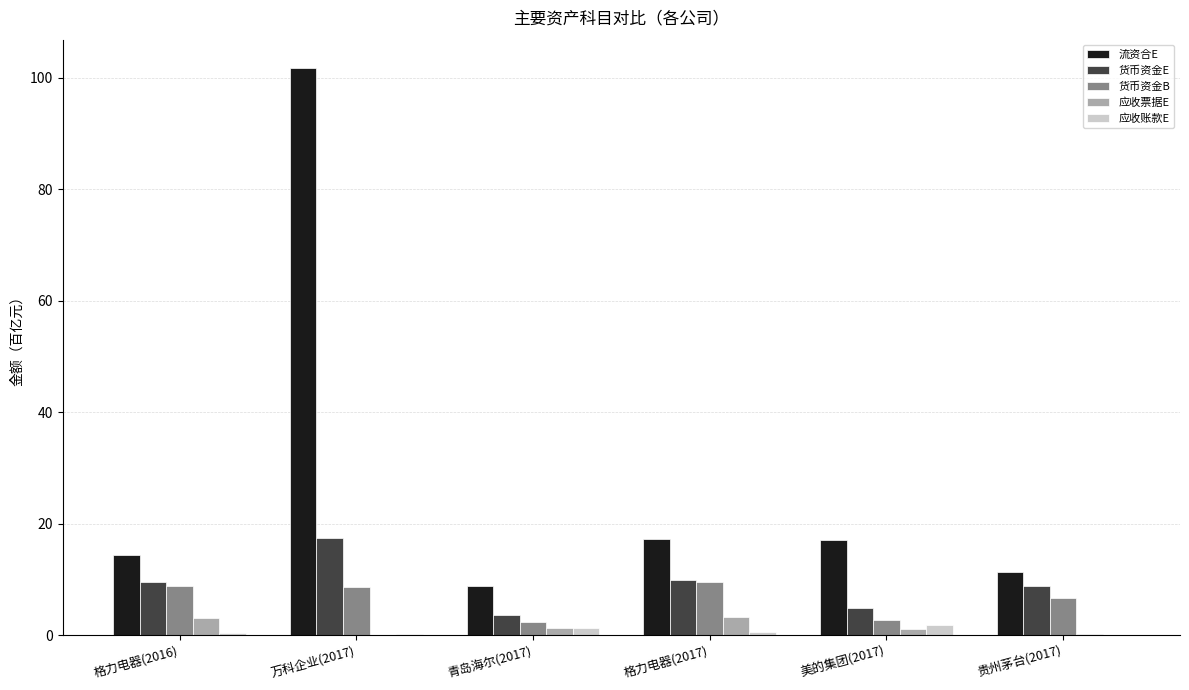

The value of 货币资金B at 格力电器(2017) is 15.8. True or false?

False